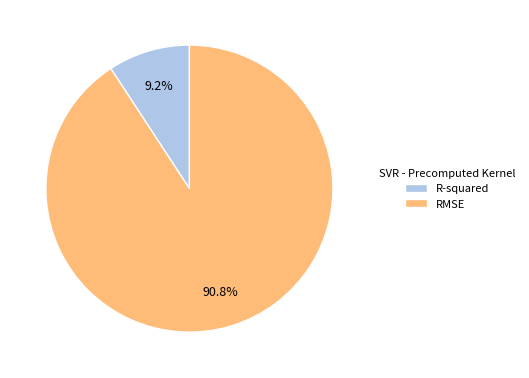

Combined, what portion of the pie is RMSE and R-squared?

100.0%